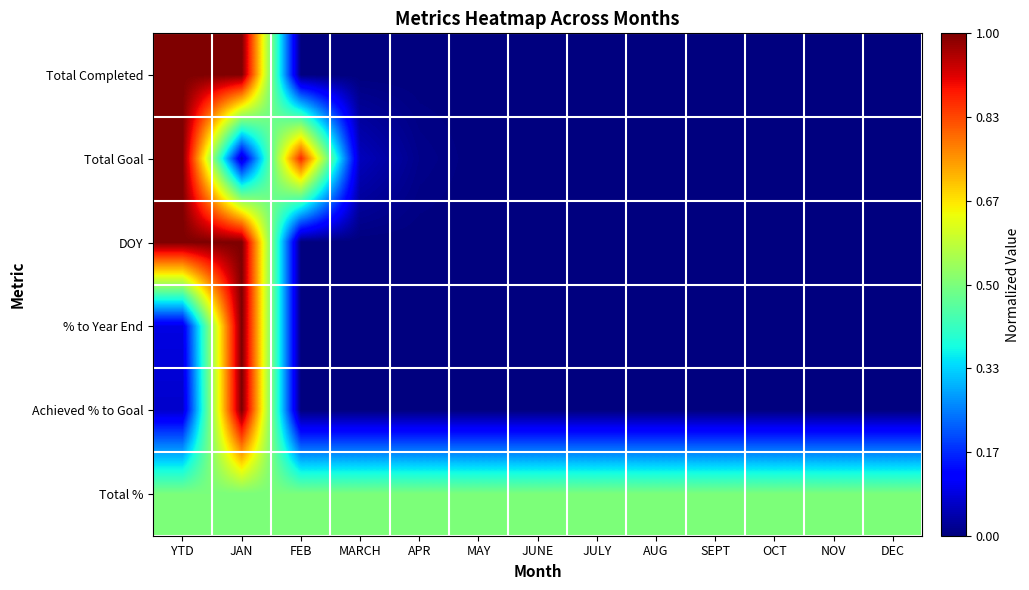

Rank the series at DEC from highest to lowest value.

Total %, Total Completed, Total Goal, DOY, % to Year End, Achieved % to Goal